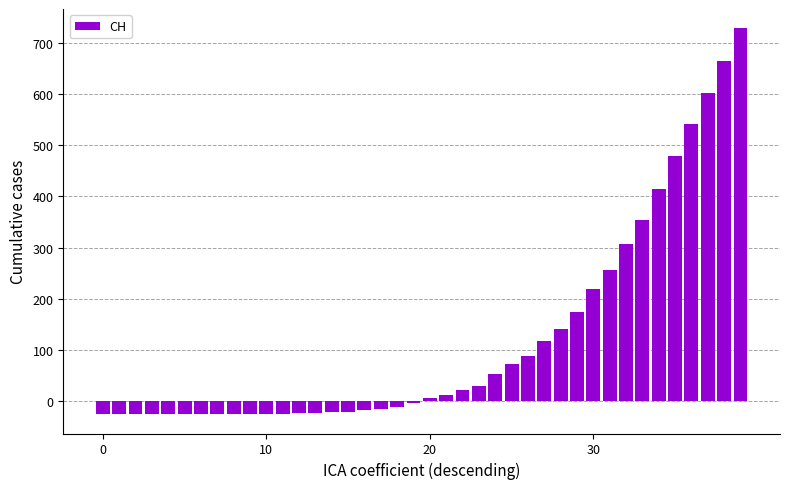

What is the value of the 40th bar from the left?

729.5